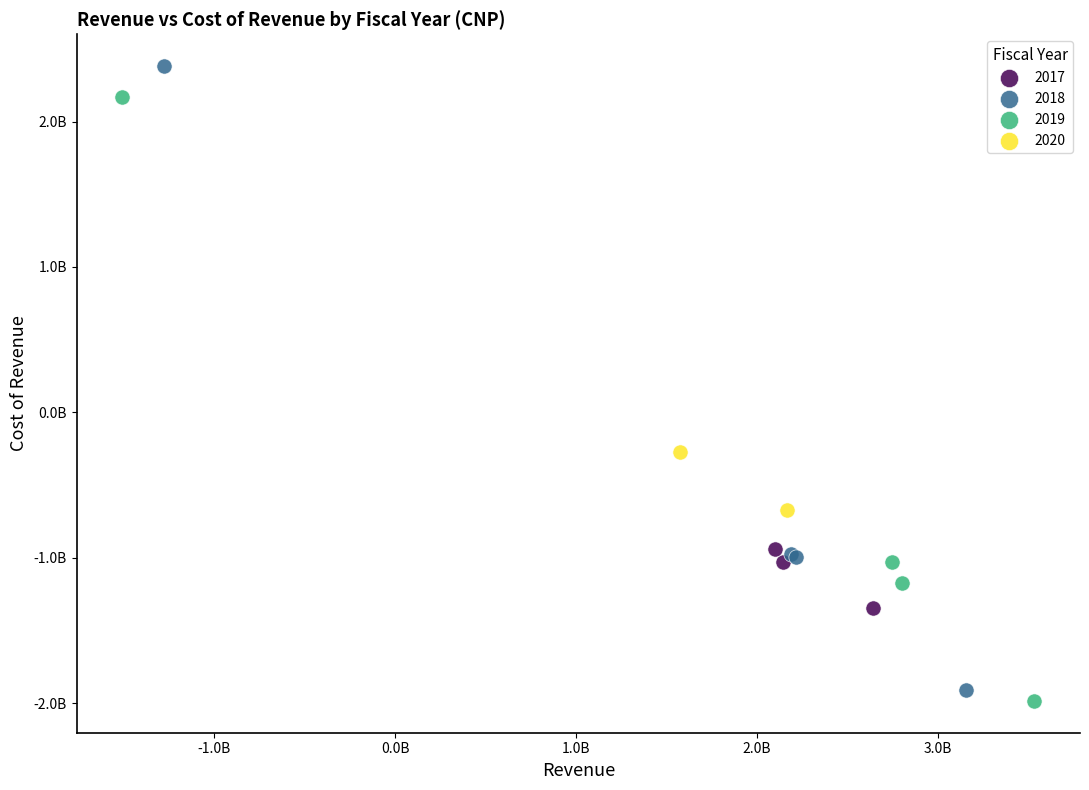

What are all the series names shown in the legend?

2017, 2018, 2019, 2020